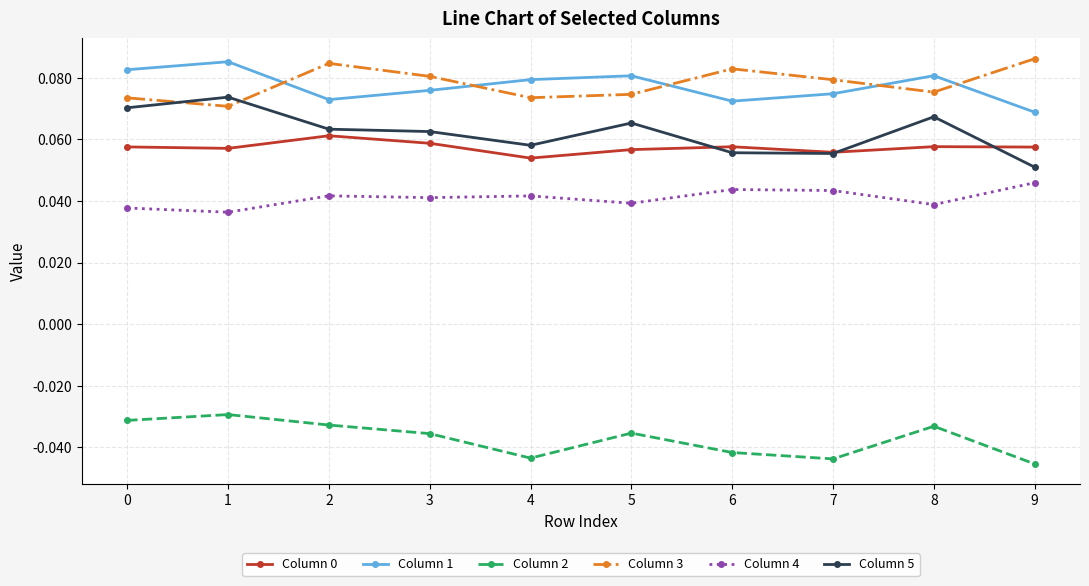

The value of Column 1 at 0 is 0.0. True or false?

False